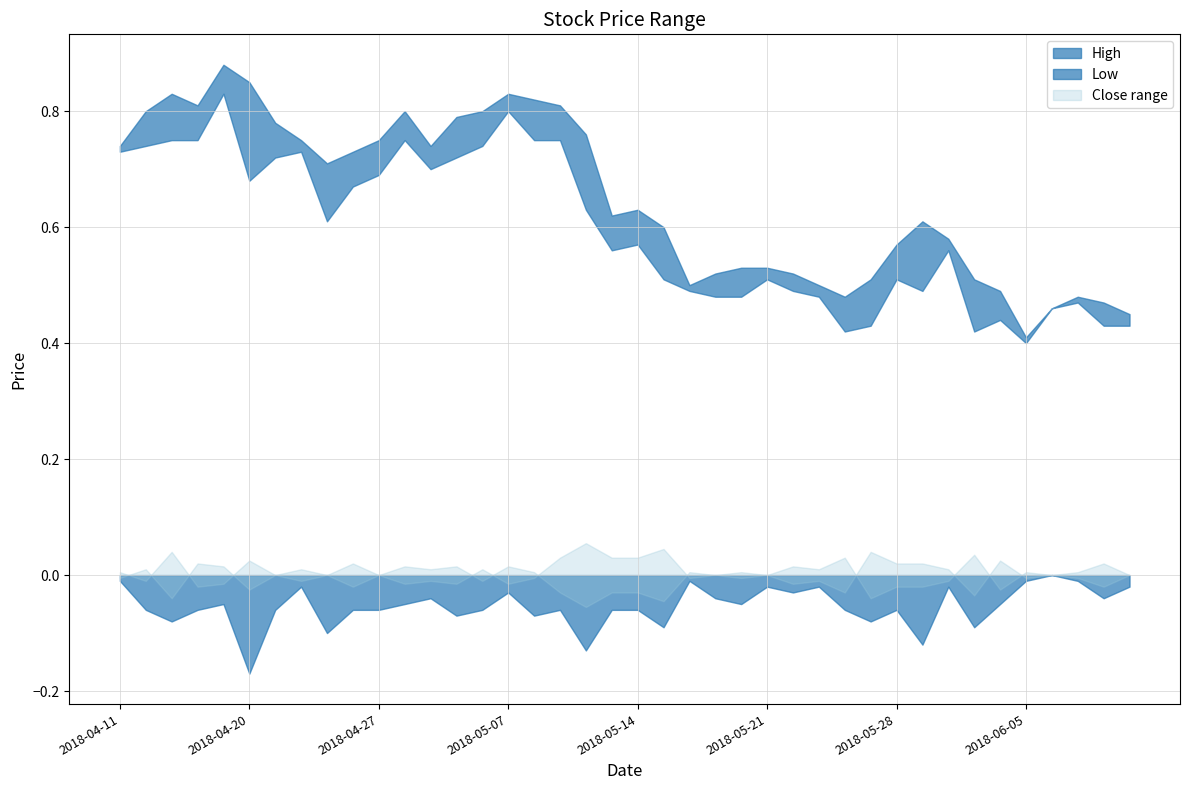

What is the average value of the Low series?

0.6